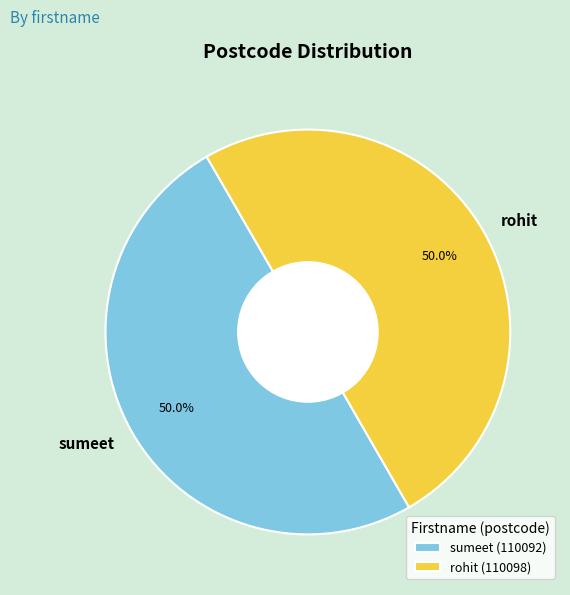

Is the sum of rohit and sumeet greater than half?

Yes